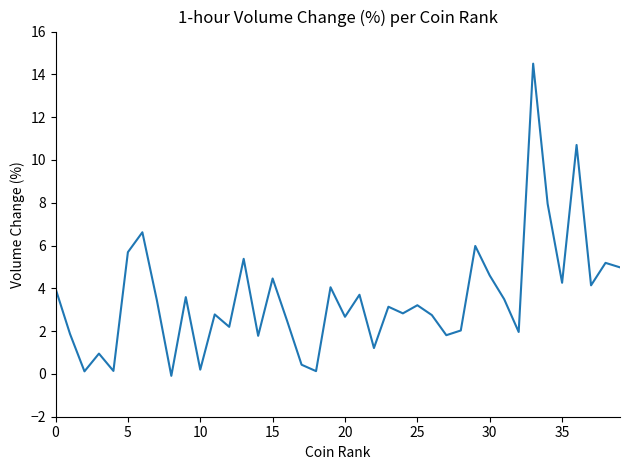

What is the maximum value shown in the chart?

14.5